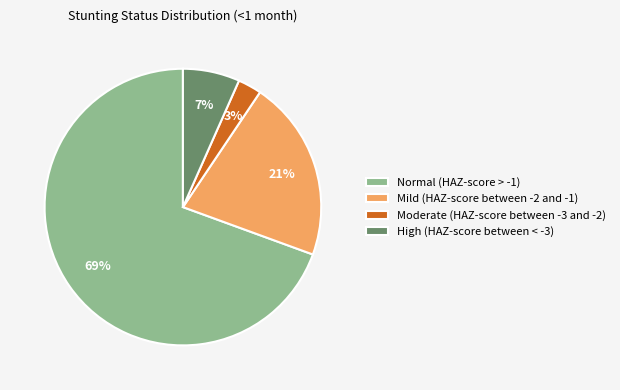

Count the number of slices in the pie.

4